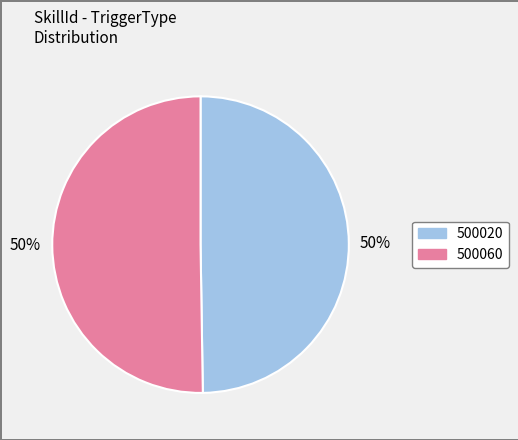

To the nearest percent, what portion does 500060 represent?

50%